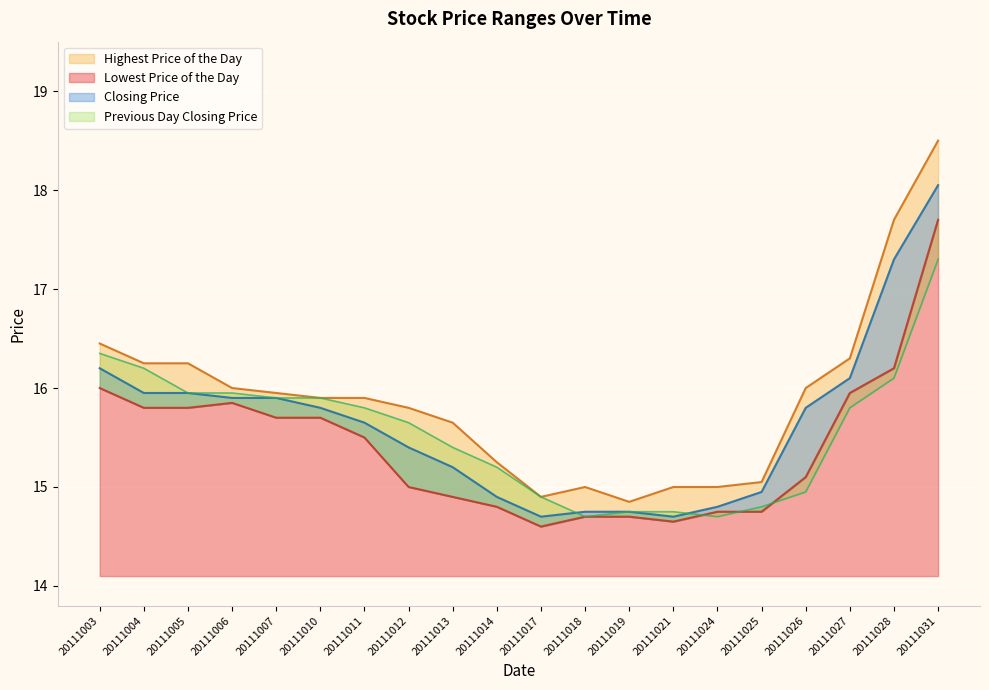

At which label is Lowest Price of the Day closest to 16?

20111003